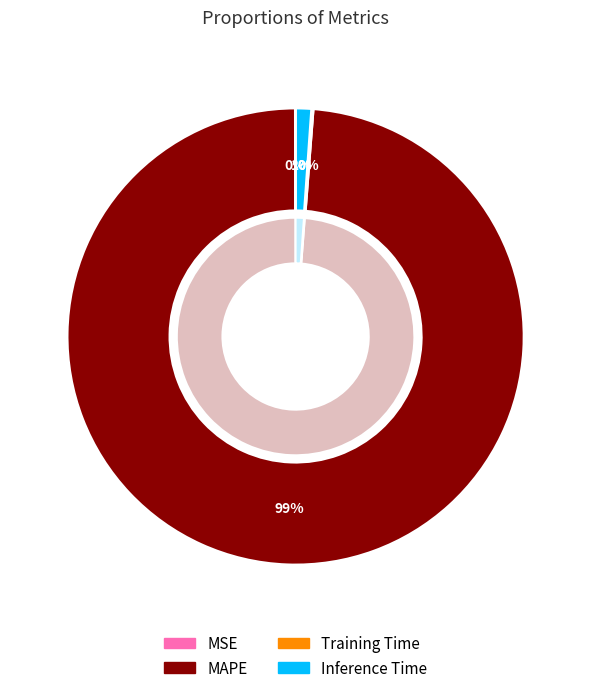

Is it true that MSE is 0% of the pie?

True